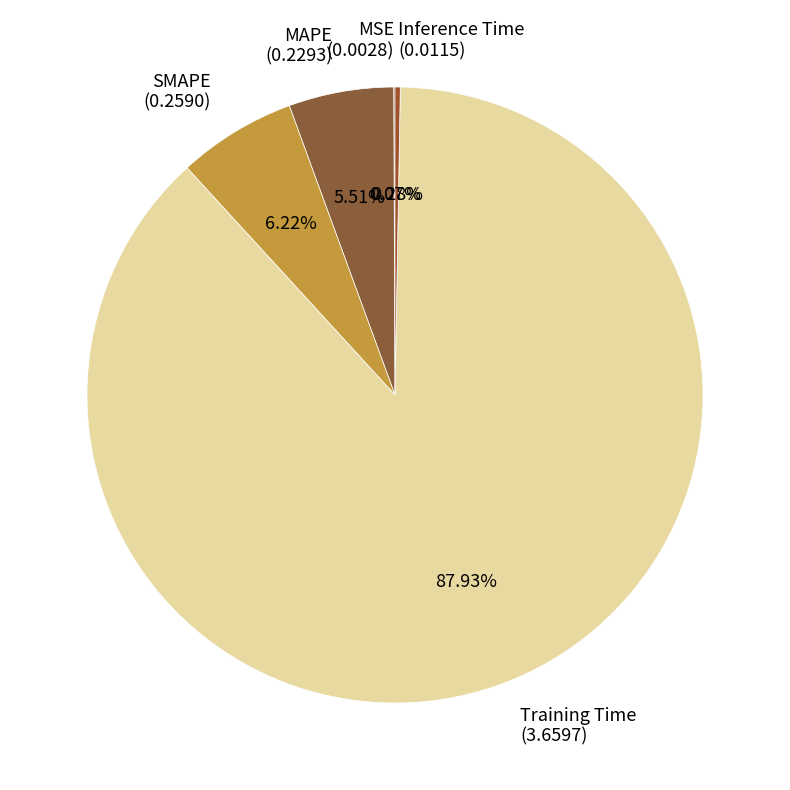

Between MAPE (0.2293) and SMAPE (0.2590), which is larger?

SMAPE (0.2590)